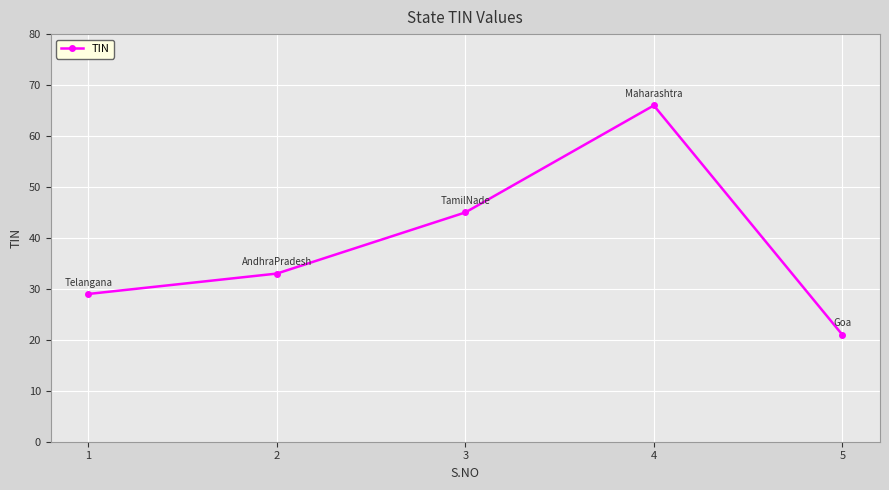

List the labels in order of value, largest first.

4, 3, 2, 1, 5